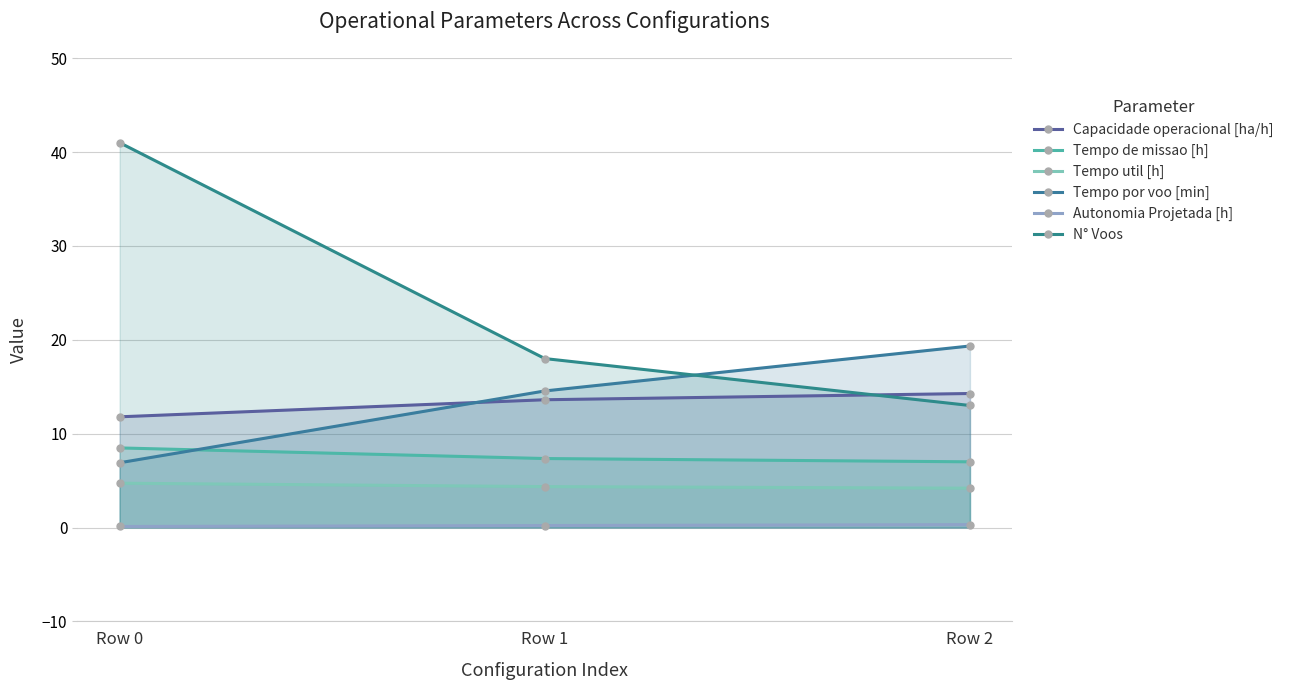

Which has a higher value, Row 0 or Row 1?

Row 1